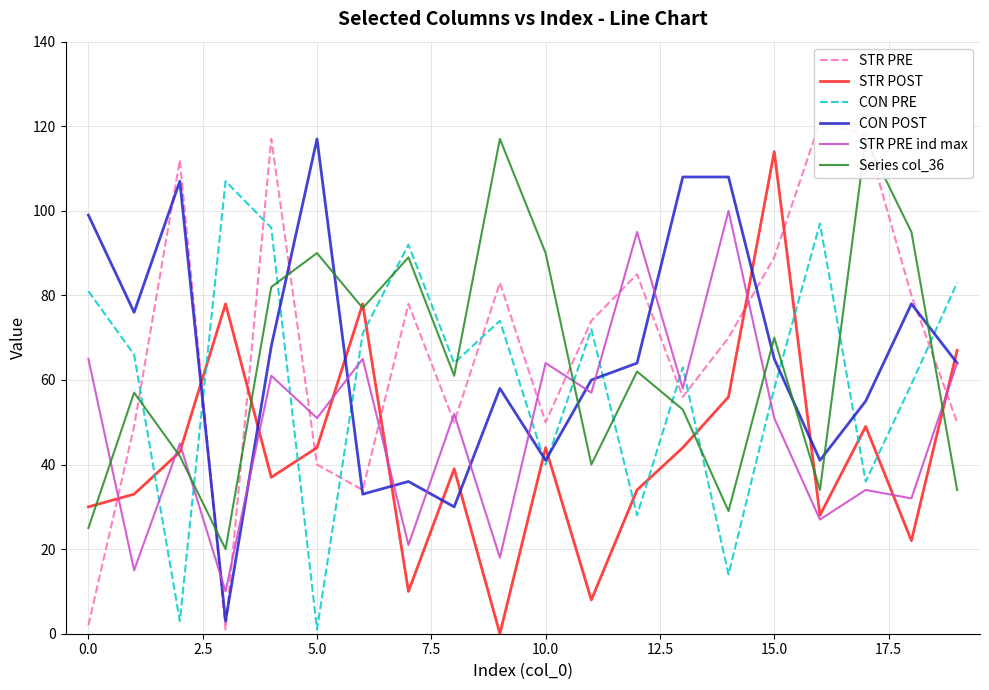

Between 16 and 2.5, which is larger?

16